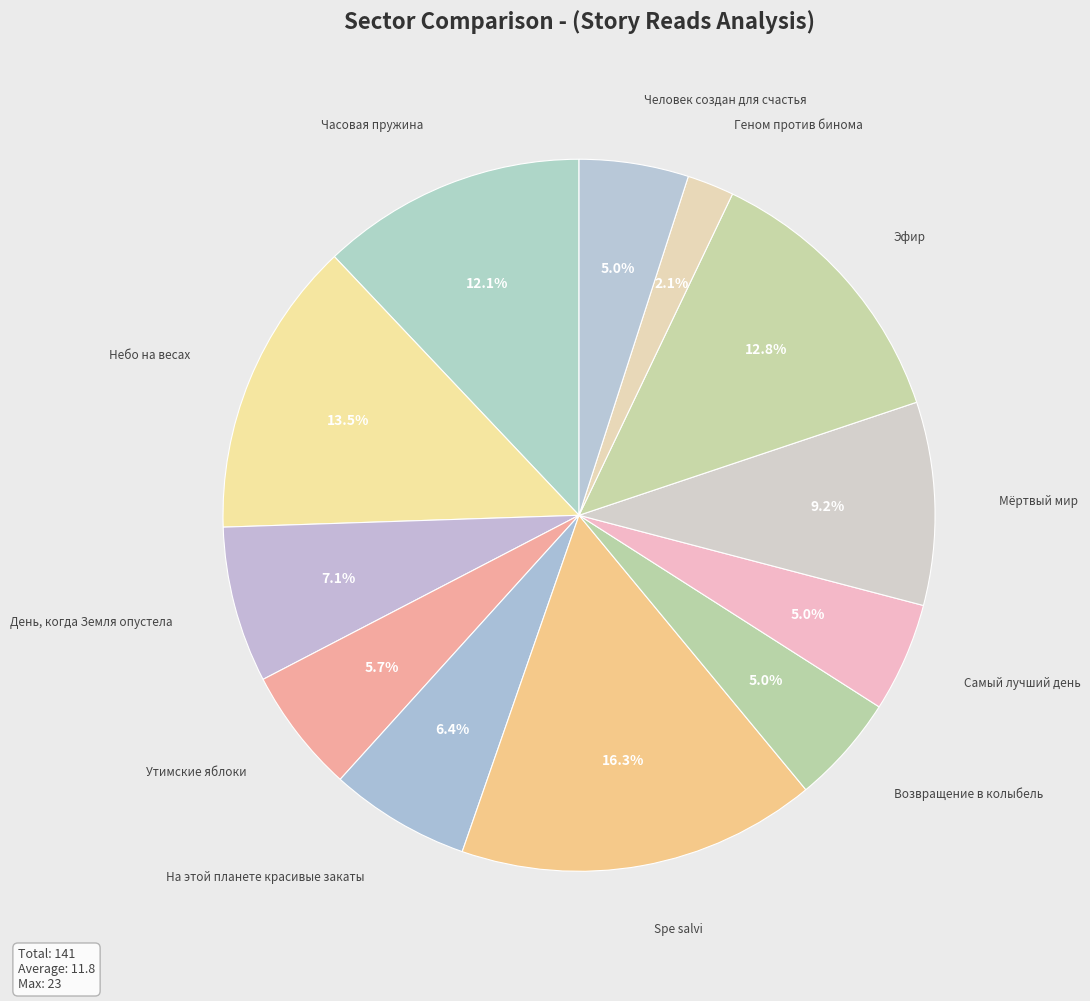

How many segments does this pie chart have?

12